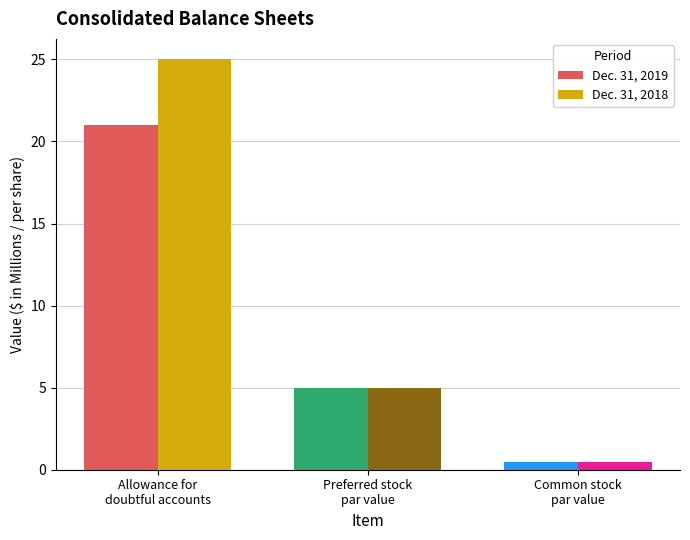

The Dec. 31, 2019 series shows 0.5 at Common stock
par value. True or false?

True